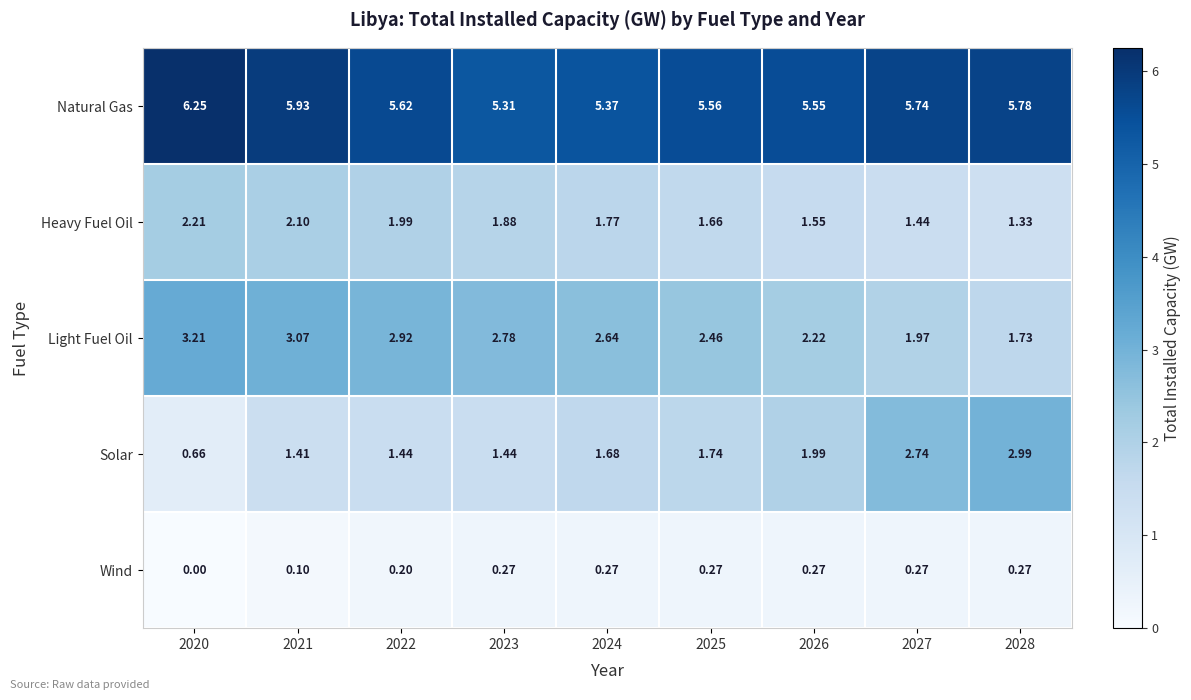

Which series has the largest total across all categories?

Natural Gas